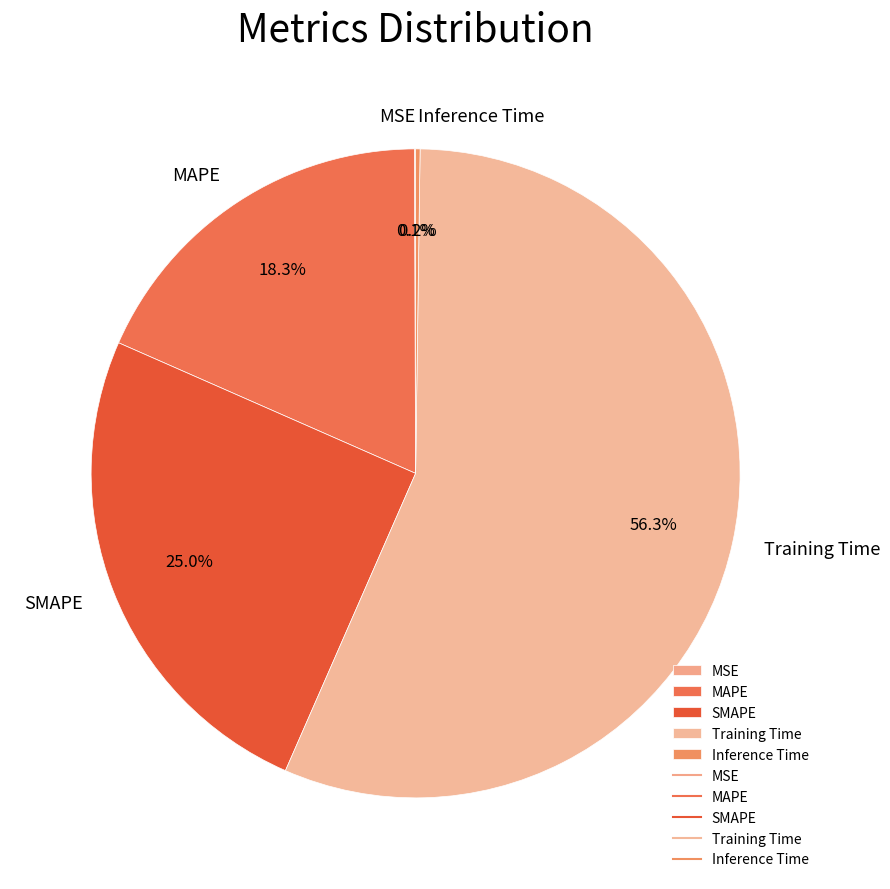

Which has a higher value, MAPE or Training Time?

Training Time